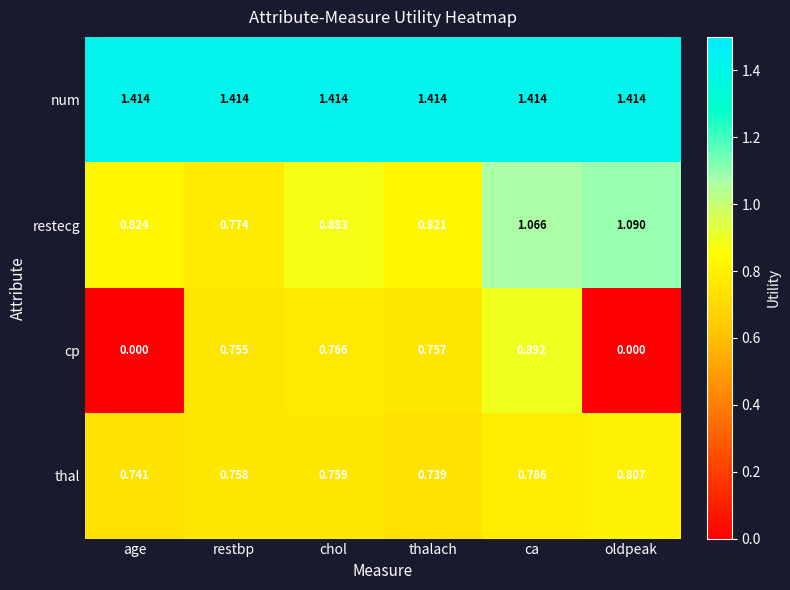

At which category is the sum across all series the highest?

ca